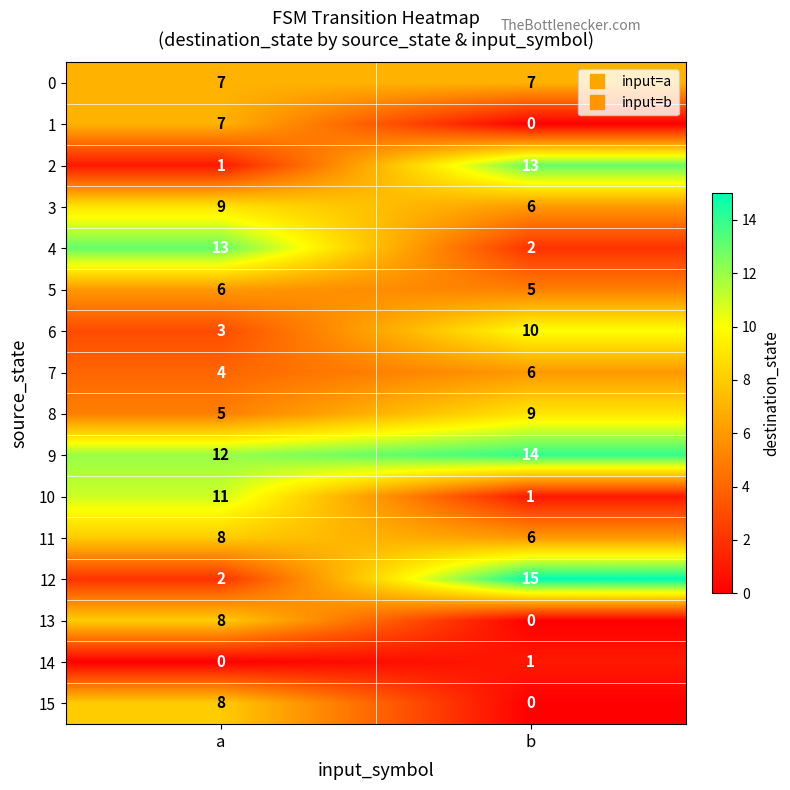

What is the total value across all series at b?

95